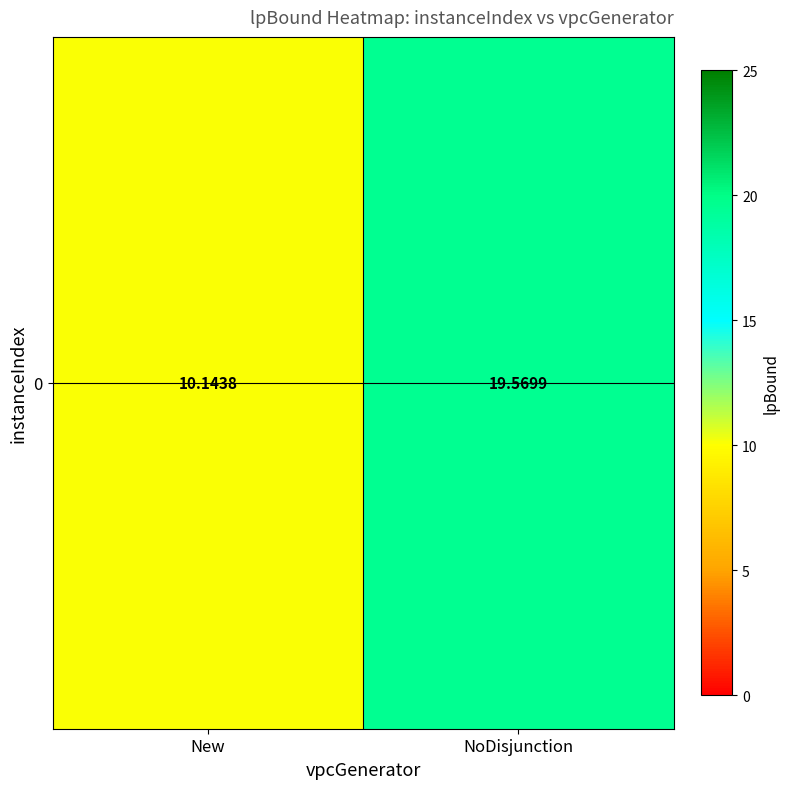

What is the average value?

14.9